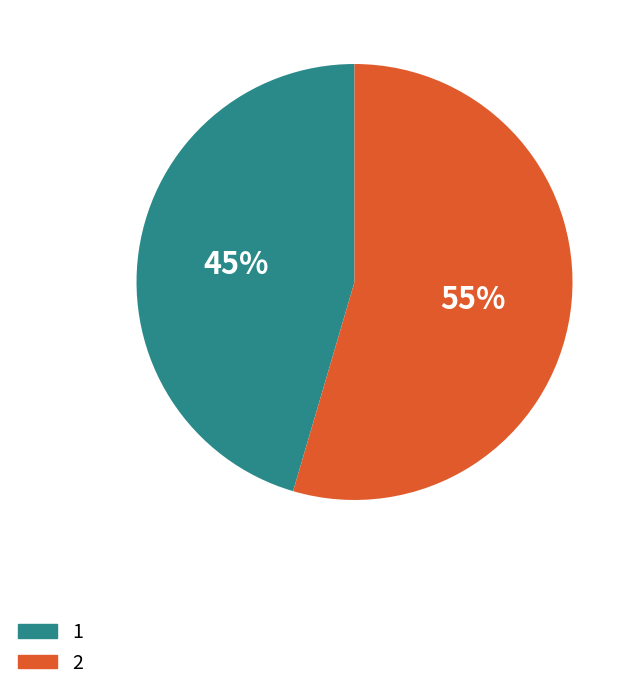

Combined, do 1 and 2 account for over 50%?

Yes